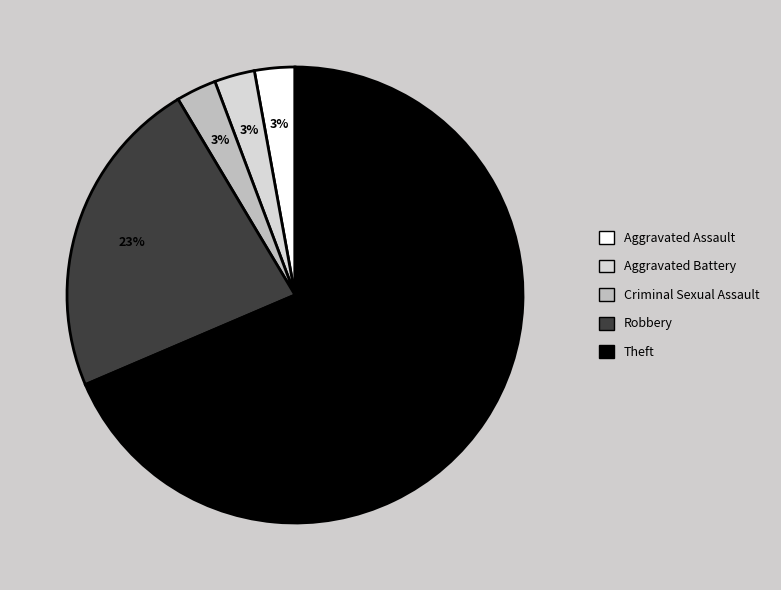

To the nearest percent, what portion does Aggravated Battery represent?

3%